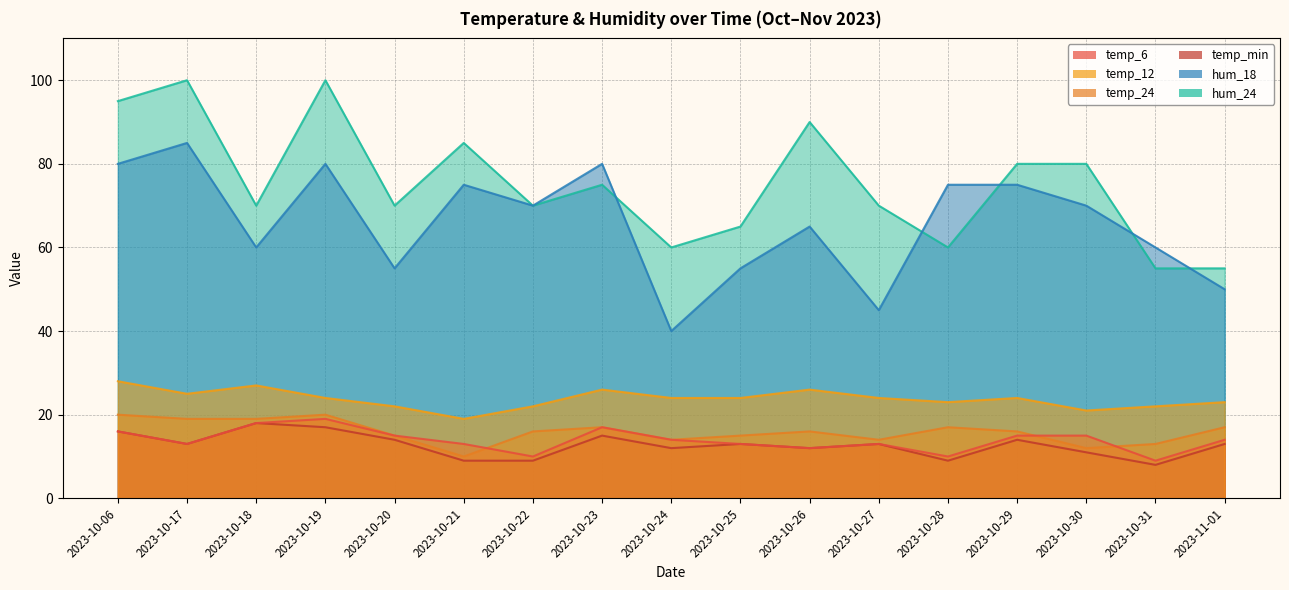

True or false: temp_12 and hum_18 intersect in this chart.

False